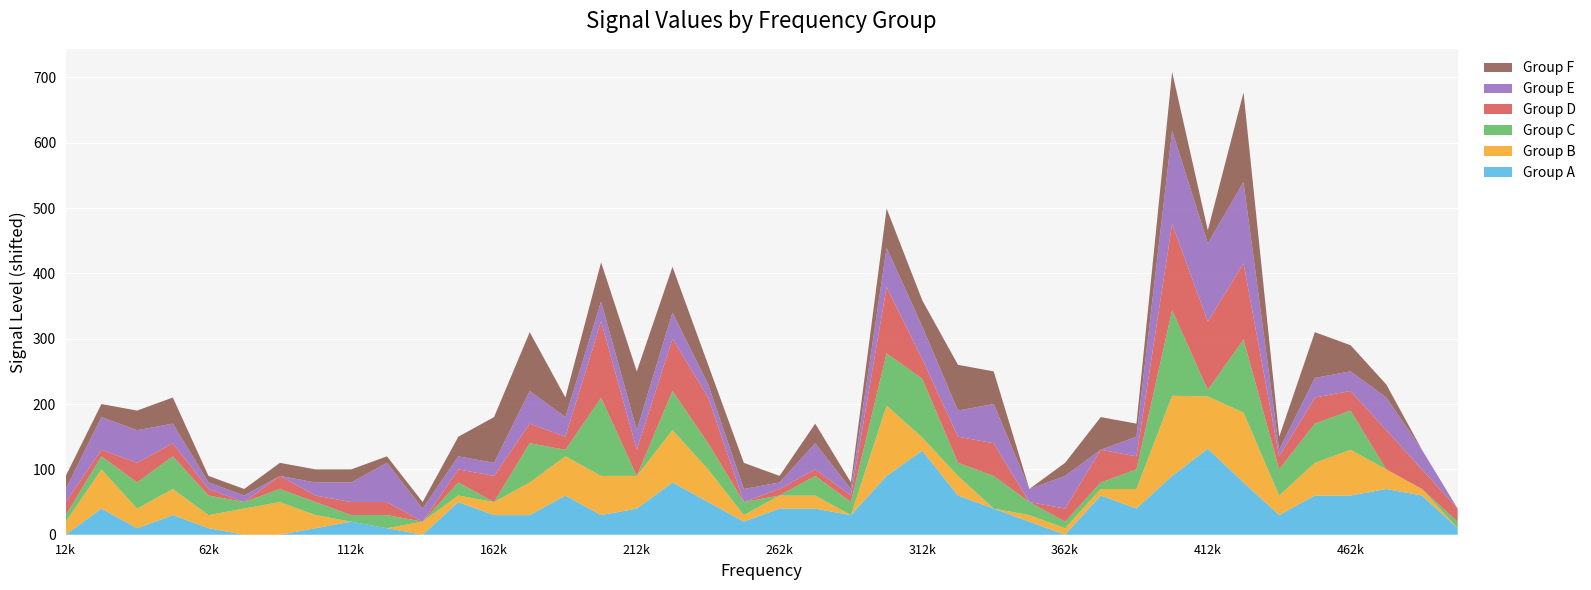

What is the maximum value for Group A?

131.6